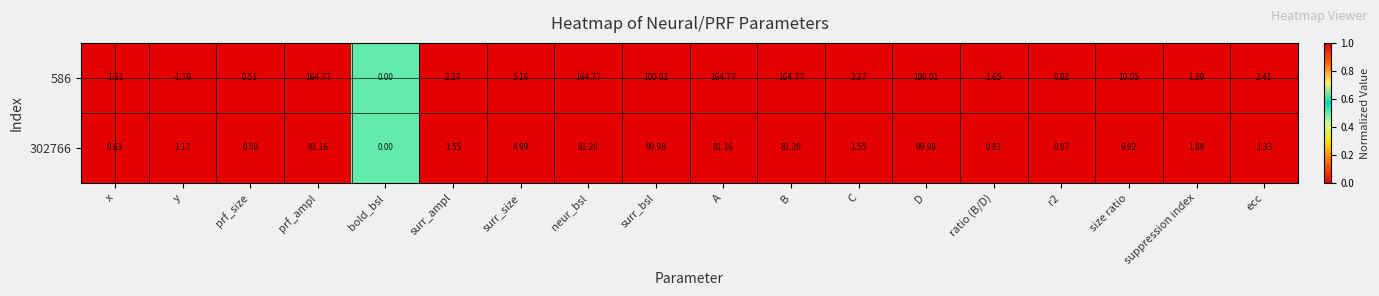

What is the total value across all series at neur_bsl?

246.0